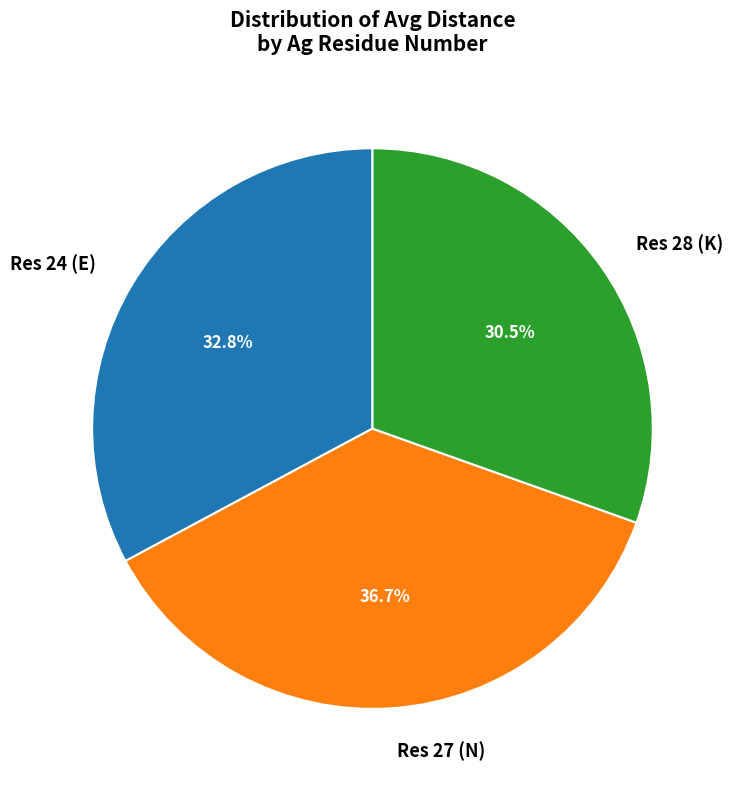

Do Res 24 (E) and Res 28 (K) together represent more than half of the pie?

Yes